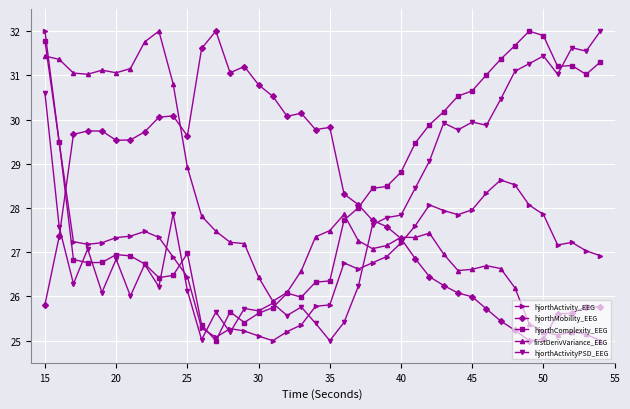

True or false: hjorthComplexity_EEG has more than 1 points higher than both neighbors.

True